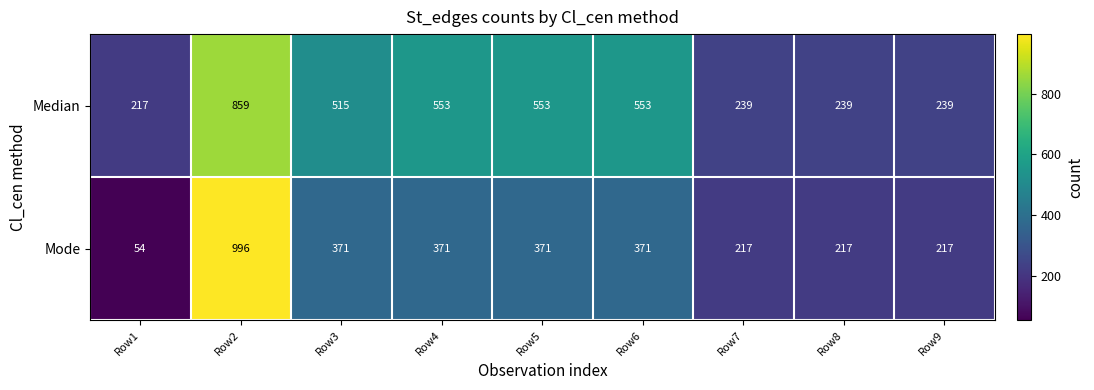

Which series has the largest total across all categories?

Median